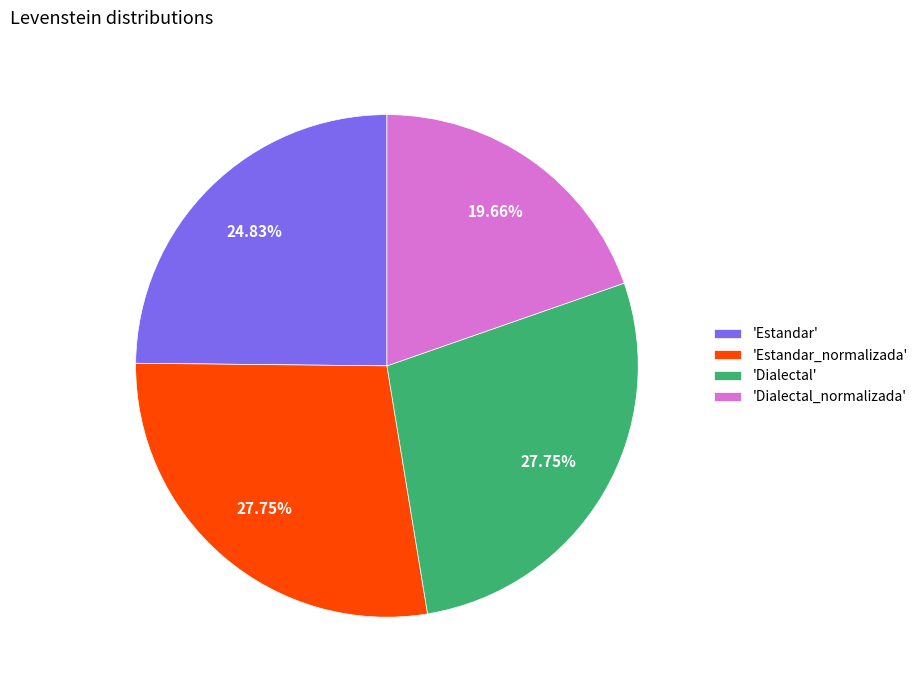

Combined, do 'Estandar' and 'Estandar_normalizada' account for over 50%?

Yes